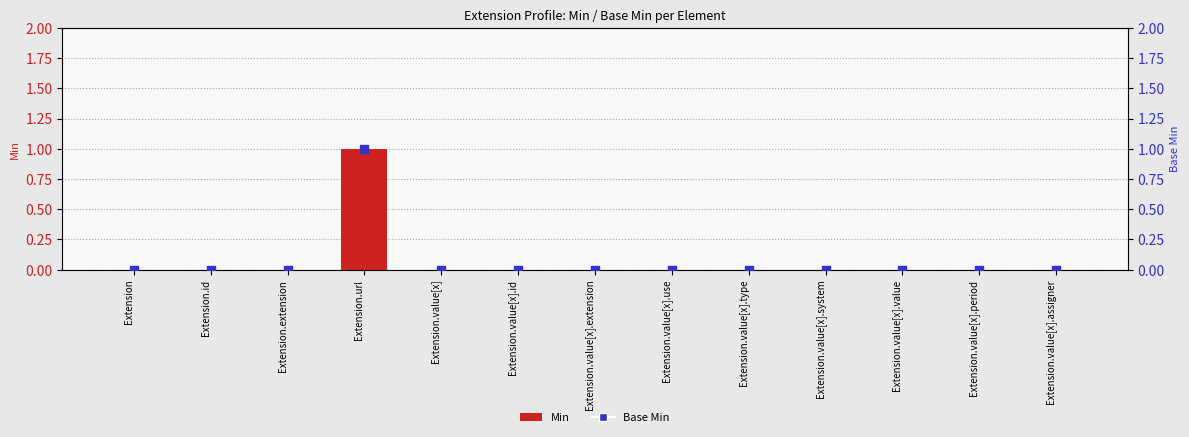

Which series reaches the maximum Y coordinate?

Min